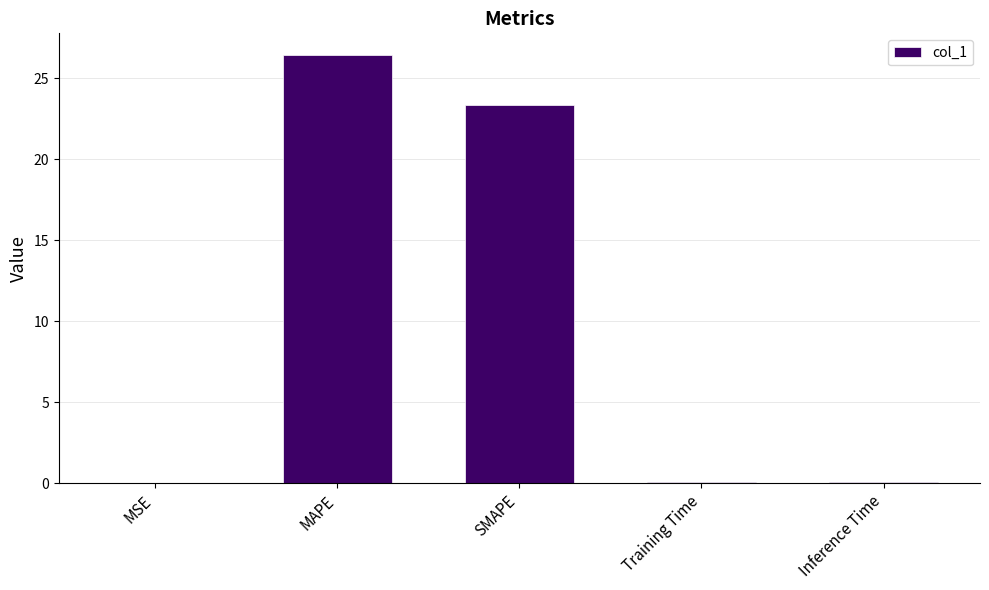

At which label is the value closest to 13?

SMAPE